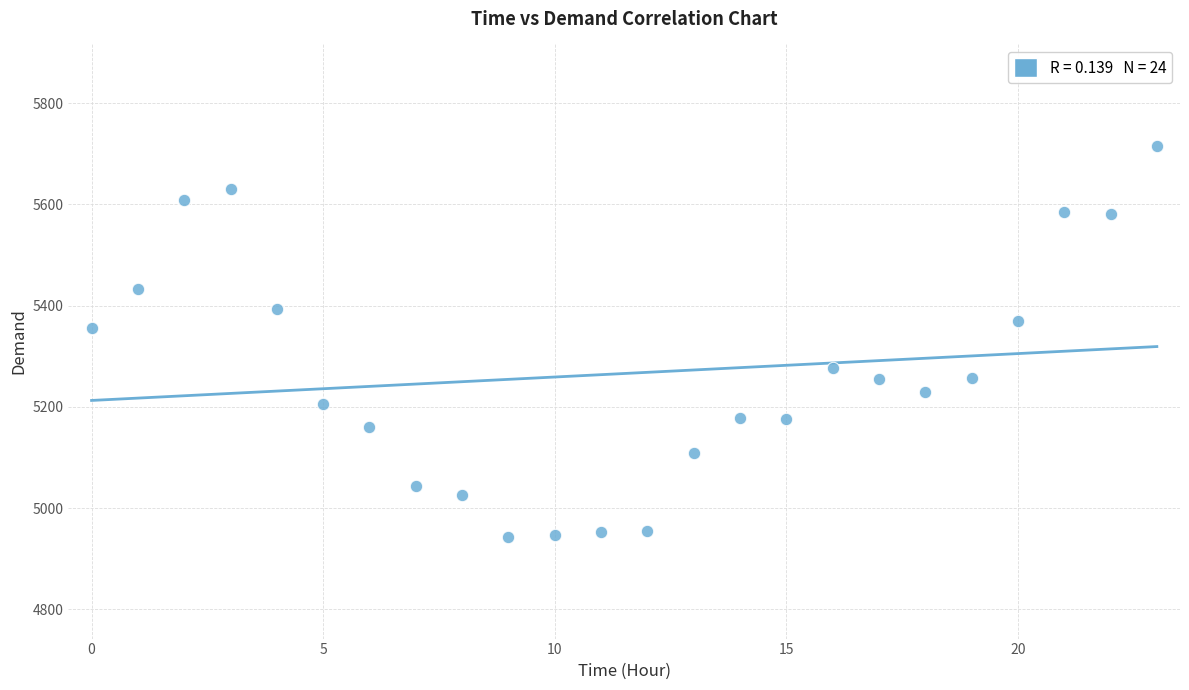

What Y value in the scatter plot is closest to 5329?

5355